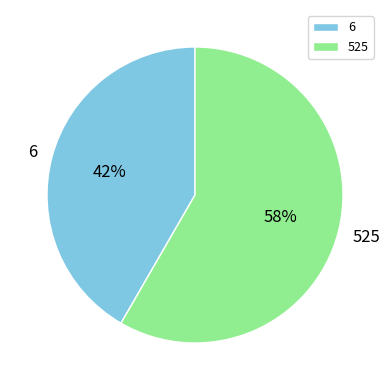

To the nearest percent, what percentage of the pie is 6?

42%